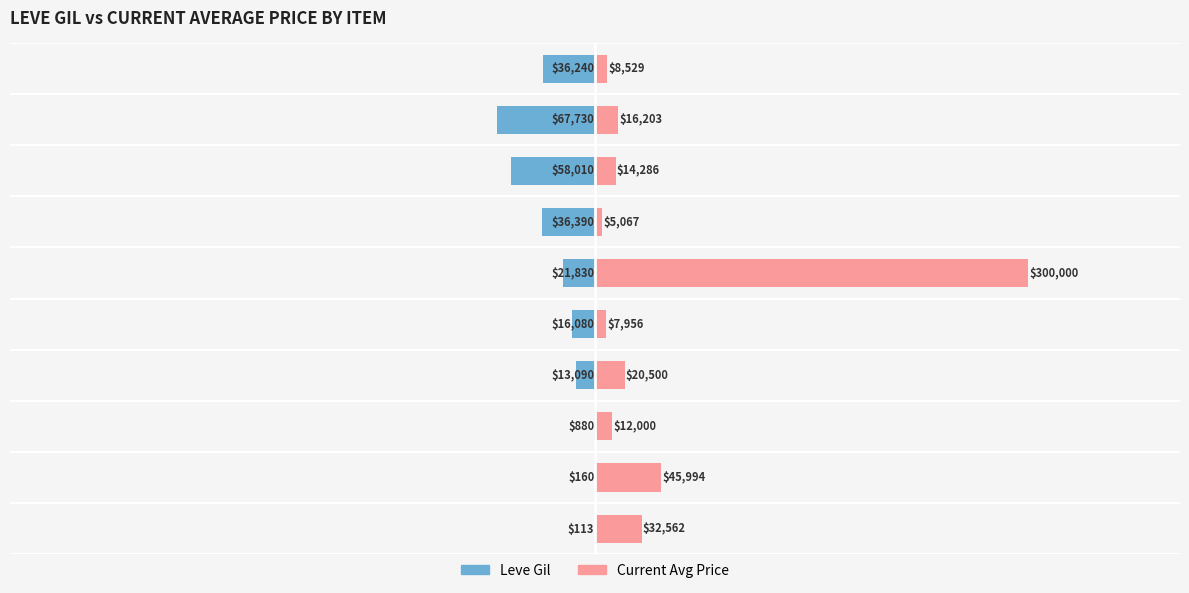

What is the average value of the currentAveragePrice series?

46309.6